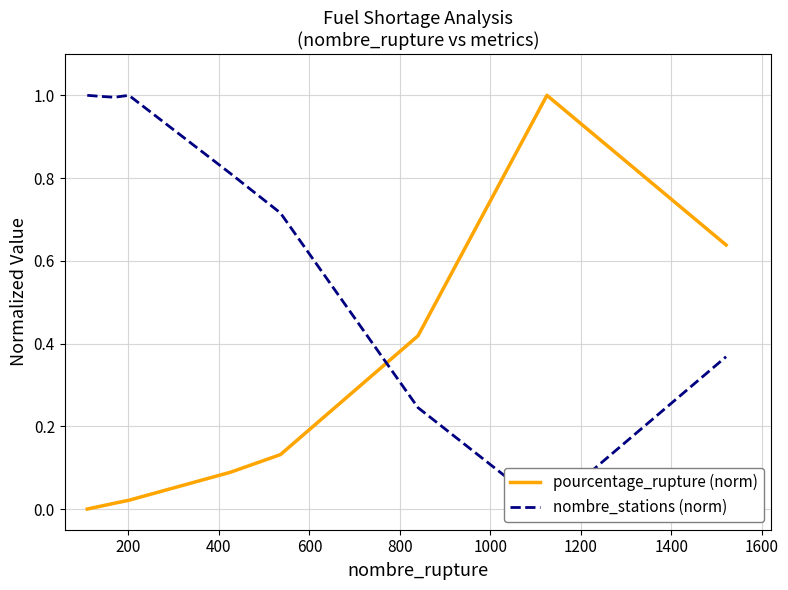

Is the value of pourcentage_rupture (norm) at 600 greater than the value of nombre_stations (norm) at 1000?

No